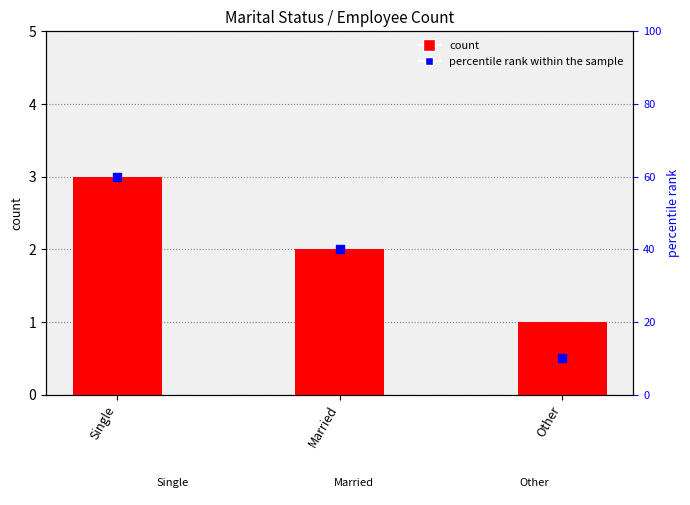

What is the total value across all series at Single?

63